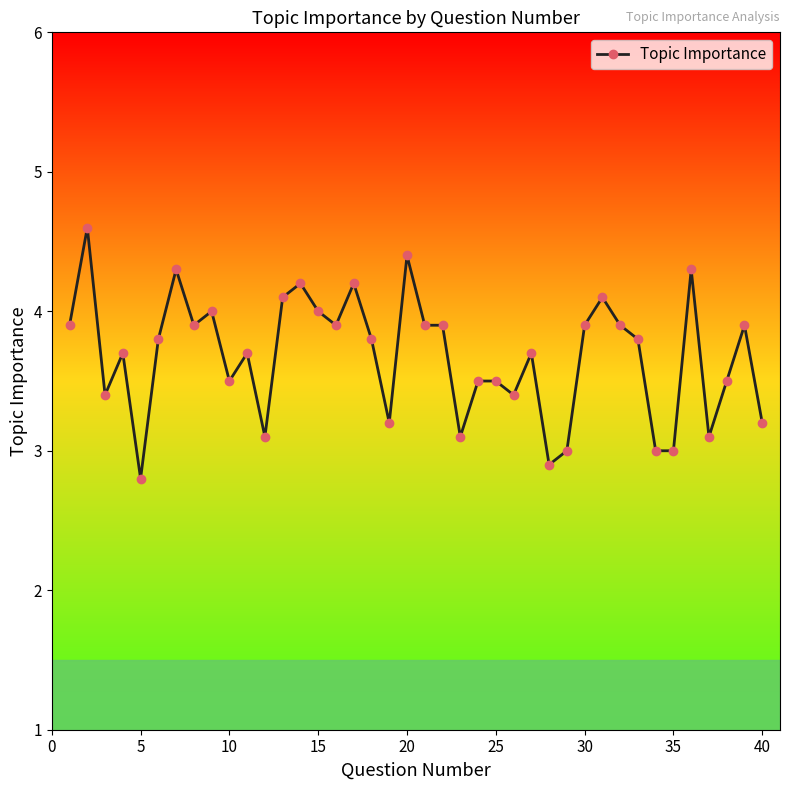

What is the greatest value displayed?

4.6